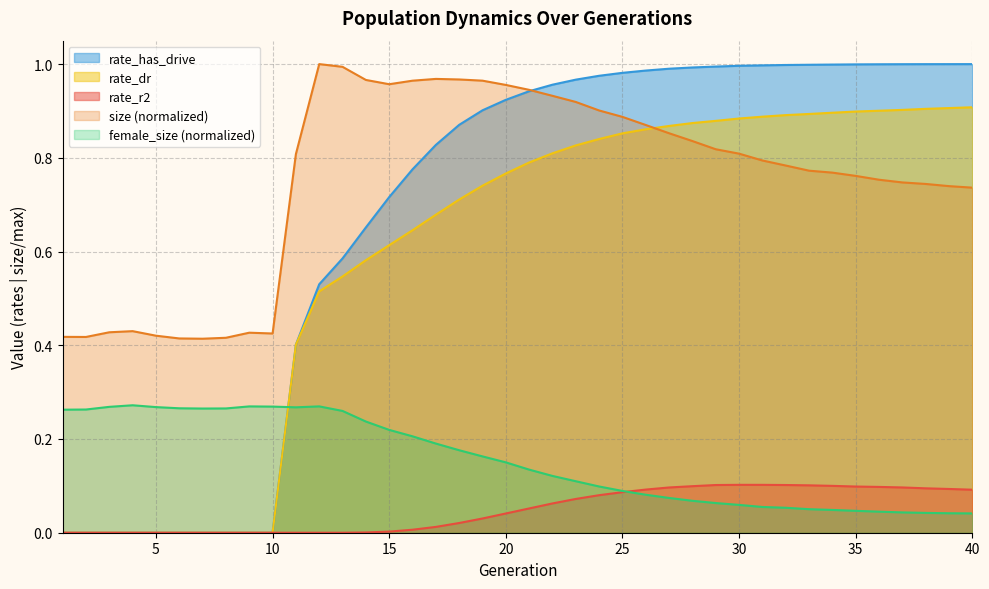

At how many categories does at least one series exceed 0?

40